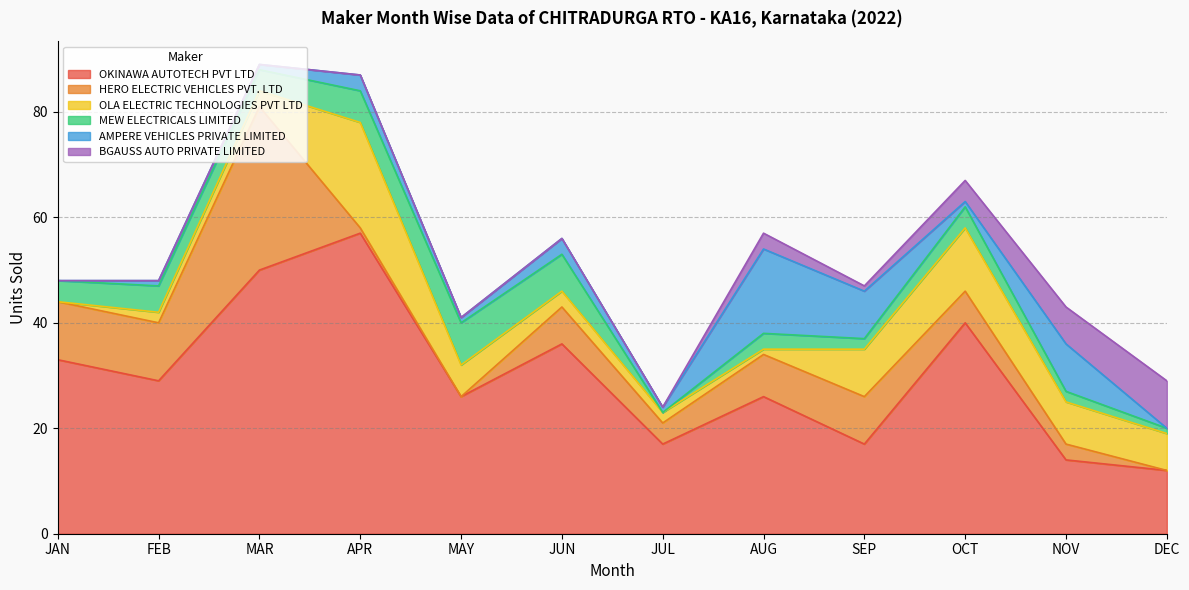

Where is the first local maximum for OKINAWA AUTOTECH PVT LTD?

APR